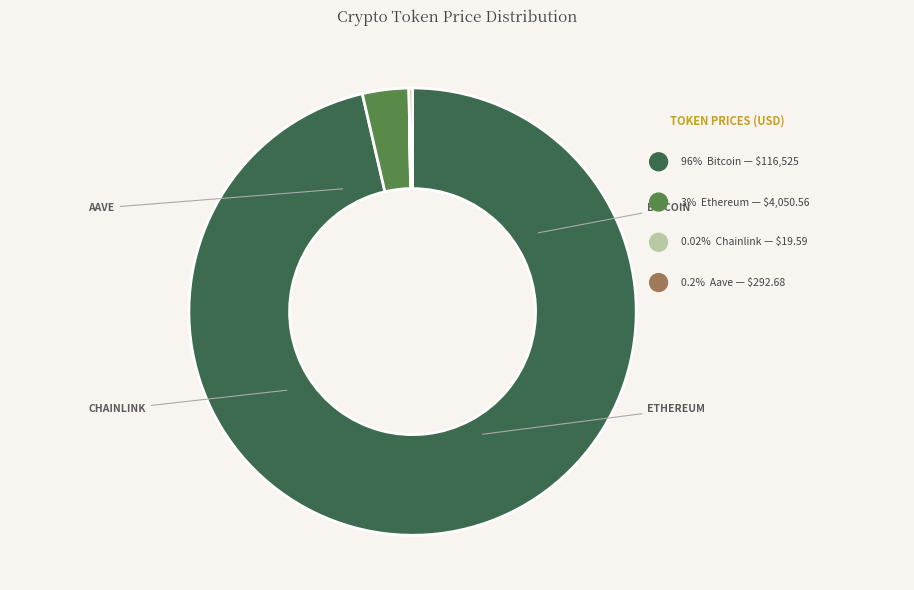

Approximately how many times larger is the value at Bitcoin compared to Ethereum?

28.8